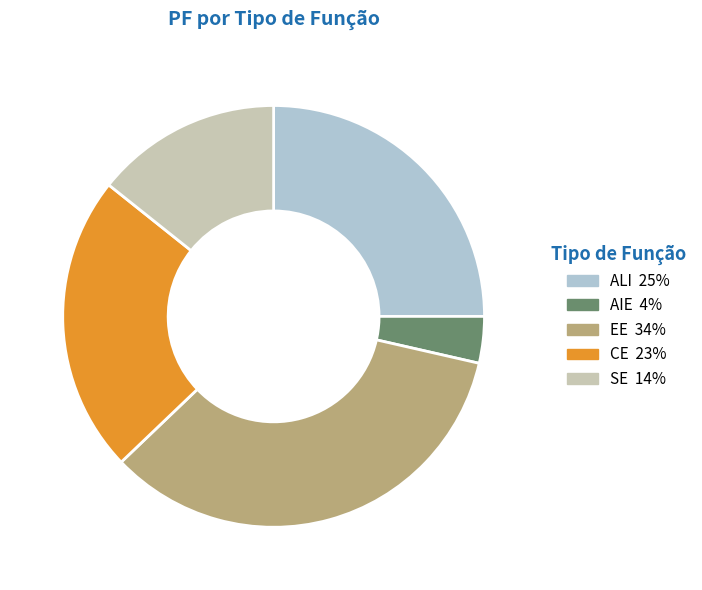

Is the sum of CE 23% and AIE 4% greater than half?

No